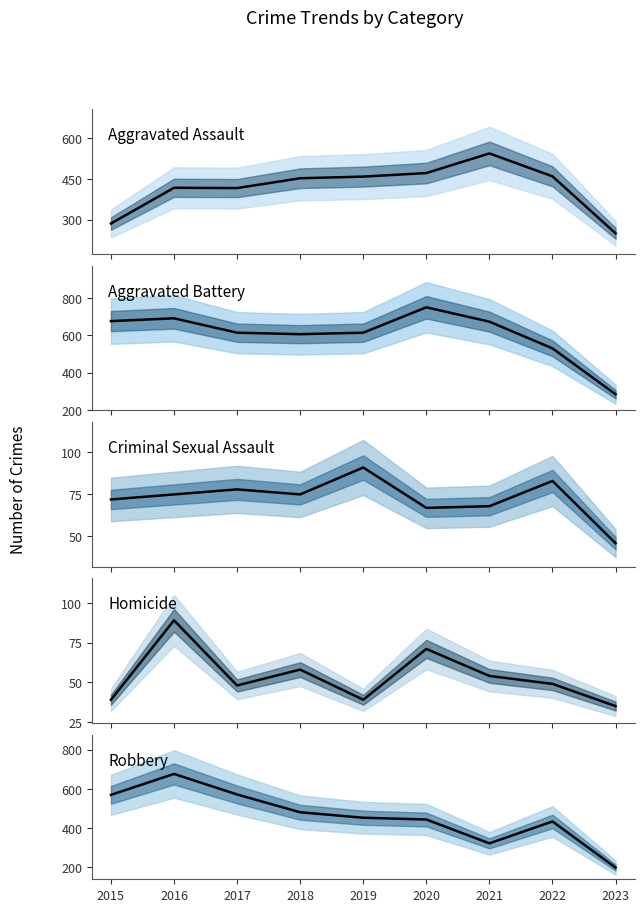

How many intersections are there between Criminal Sexual Assault and Homicide?

4